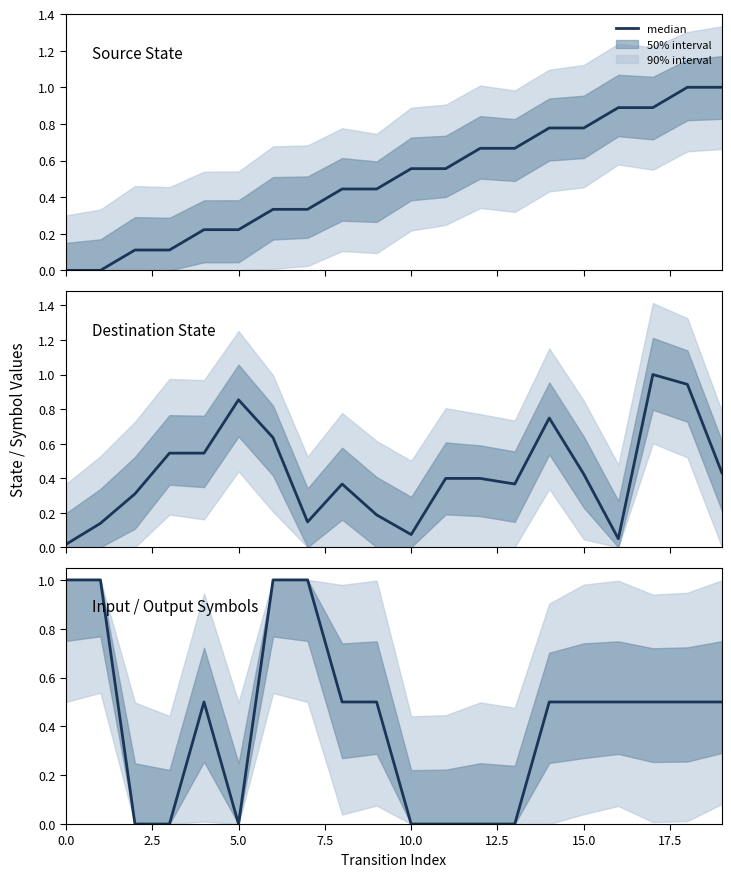

The chart shows a value of 0.5 at 16. True or false?

True